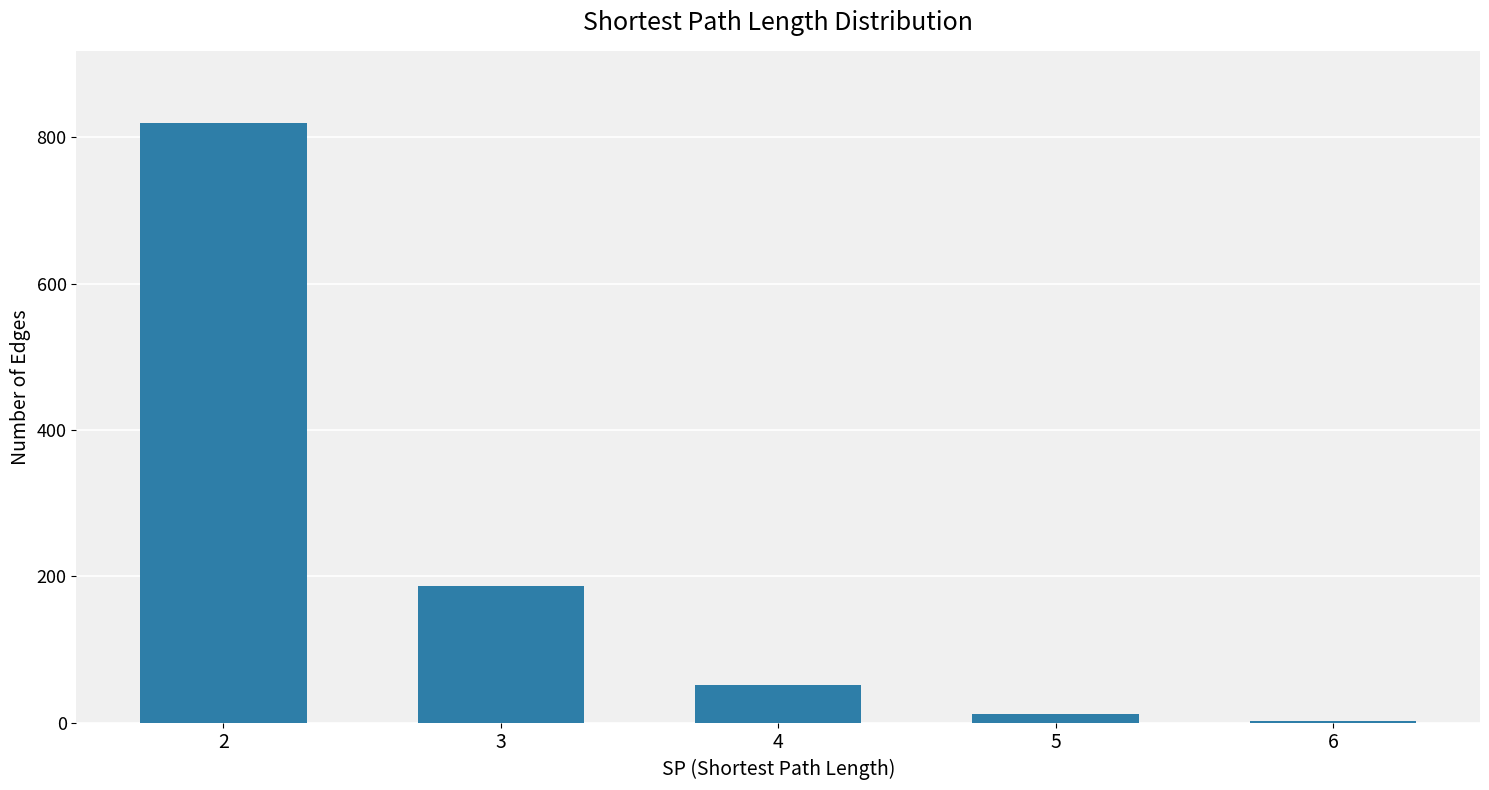

How many categories are shown in the chart?

5